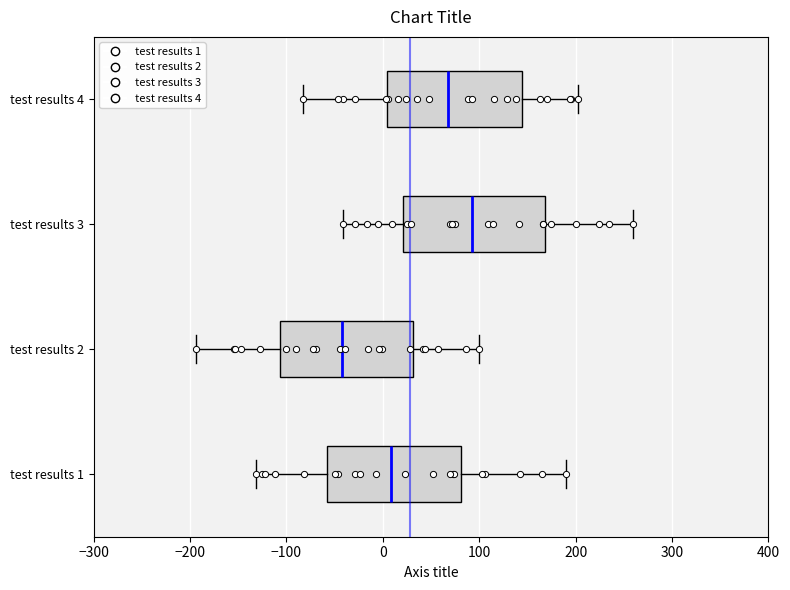

Reading bottom to top, transcribe this box plot: for each box, give where its median line is, the range the box spans, and where its two whiskers end, as read against the x-axis. The values are not printed on the chart, so give them approximately, as read against the axis.

test results 1: median 10, box -60 to 80, whiskers -130 to 190
test results 2: median -40, box -110 to 30, whiskers -190 to 100
test results 3: median 90, box 20 to 170, whiskers -40 to 260
test results 4: median 70, box 0 to 140, whiskers -80 to 200